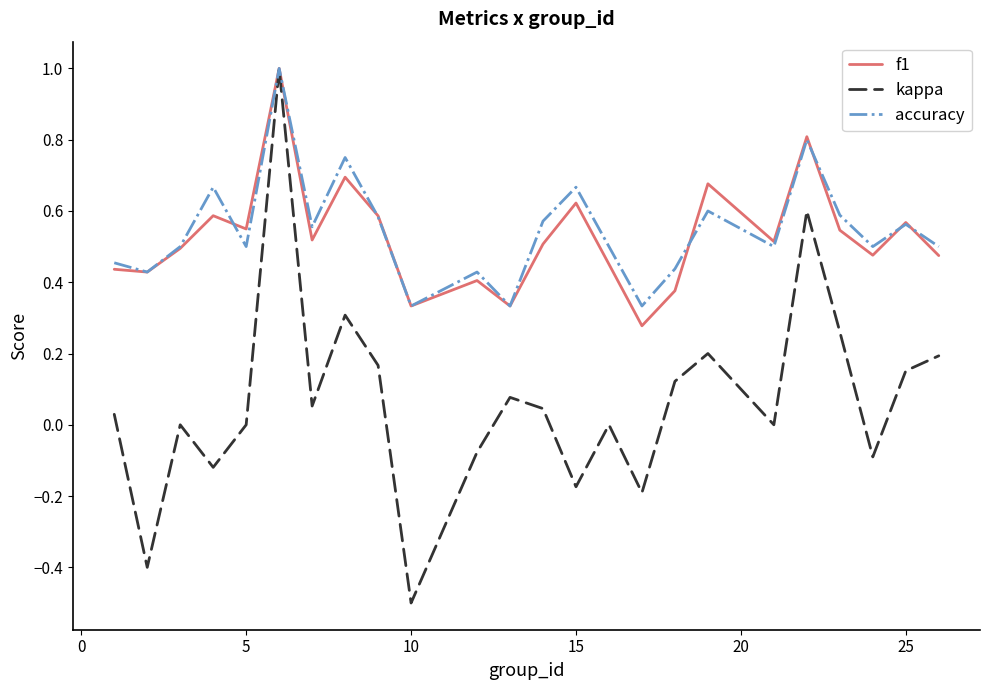

In kappa, how many points are higher than both neighbors (excluding endpoints)?

7